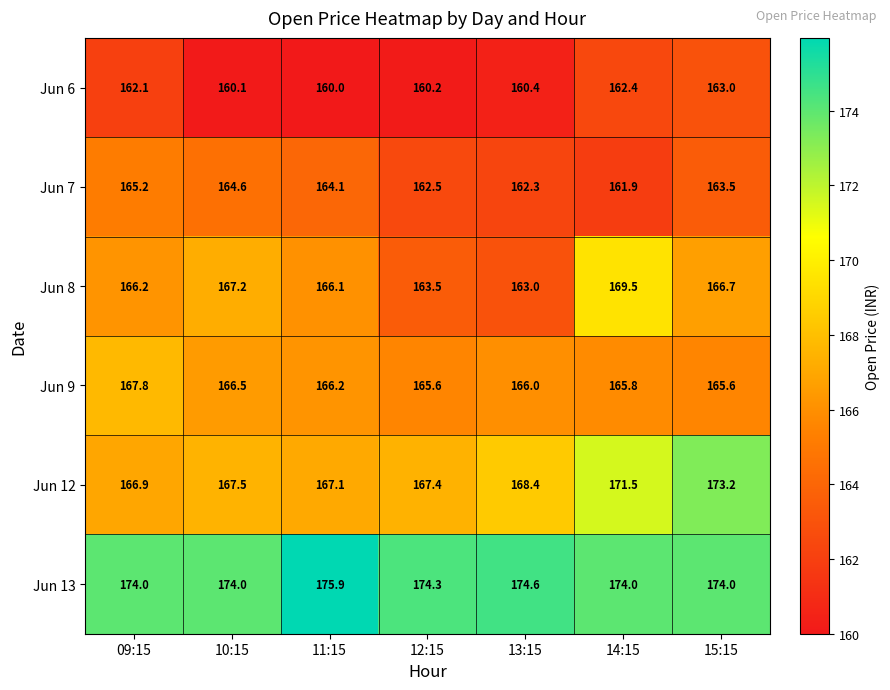

What is the difference between the maximum and minimum values in the Jun 12 series?

6.3